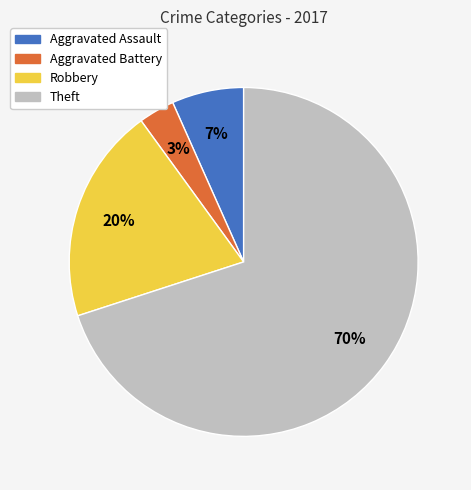

Count the number of slices in the pie.

4